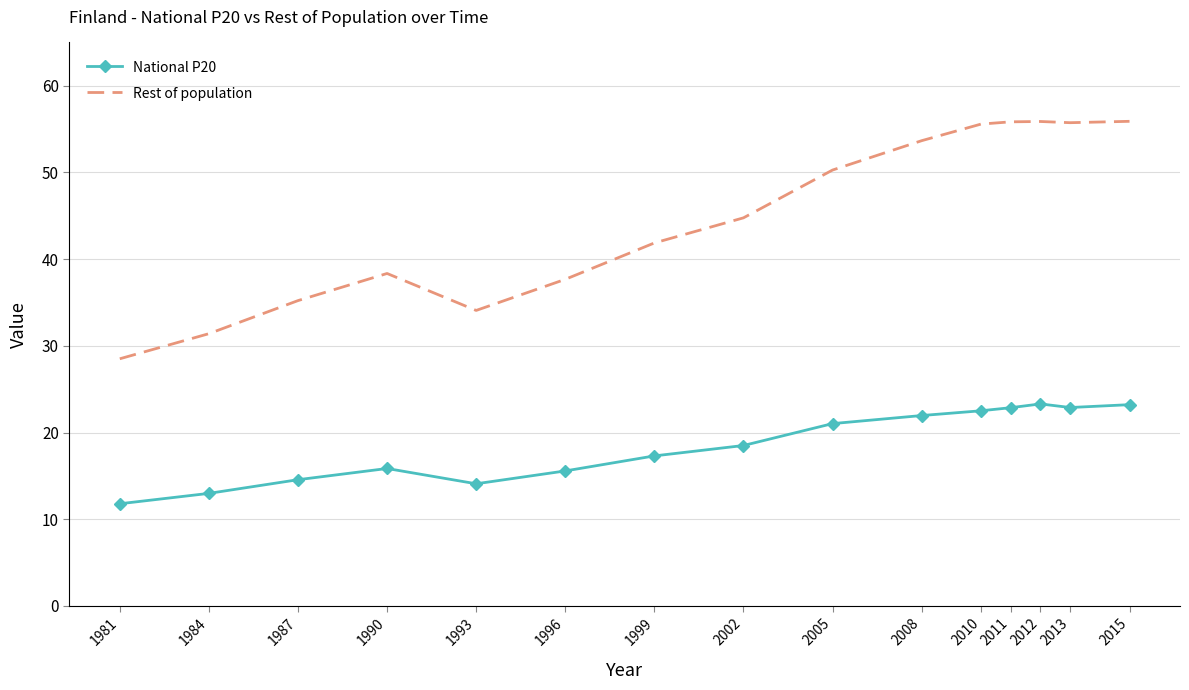

What is the difference between the maximum and minimum values in the National P20 series?

11.5